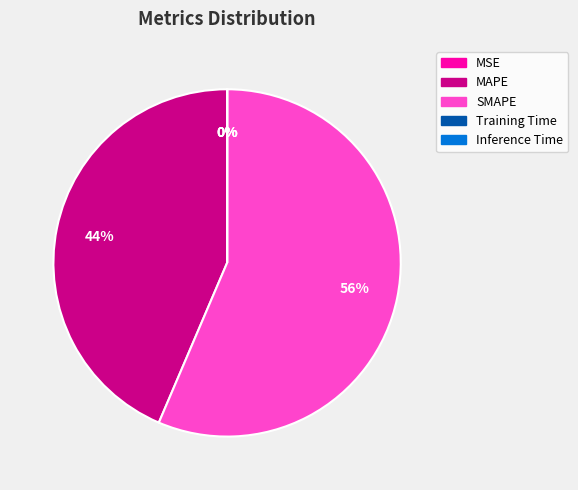

To the nearest percent, what is the difference between the largest and smallest slice percentages?

56%